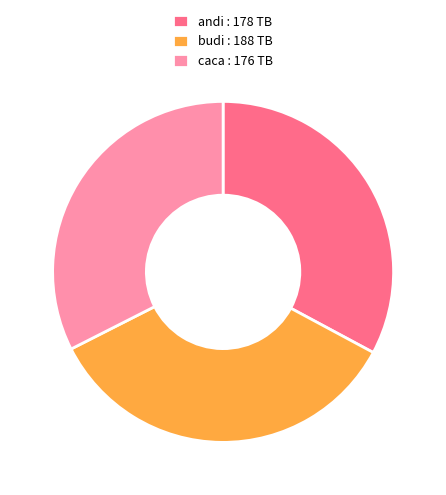

How many segments does this pie chart have?

3